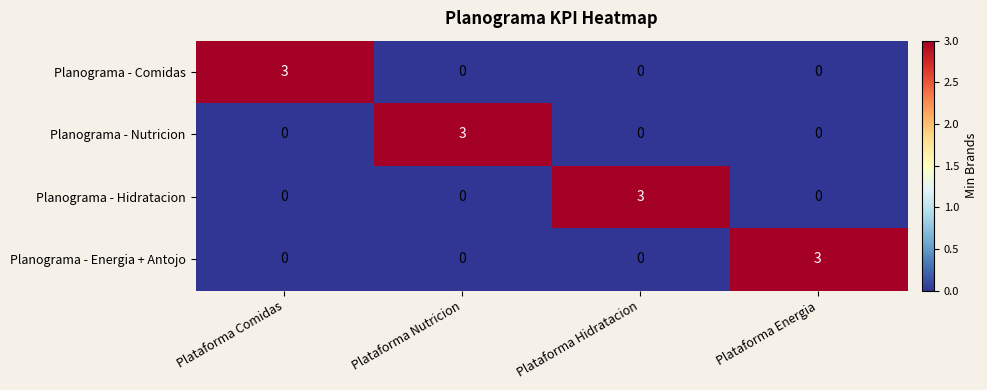

Reading left to right, extract all data points from this chart.

Planograma - Comidas: Plataforma Comidas=3	Plataforma Nutricion=0	Plataforma Hidratacion=0	Plataforma Energia=0
Planograma - Nutricion: Plataforma Comidas=0	Plataforma Nutricion=3	Plataforma Hidratacion=0	Plataforma Energia=0
Planograma - Hidratacion: Plataforma Comidas=0	Plataforma Nutricion=0	Plataforma Hidratacion=3	Plataforma Energia=0
Planograma - Energia + Antojo: Plataforma Comidas=0	Plataforma Nutricion=0	Plataforma Hidratacion=0	Plataforma Energia=3